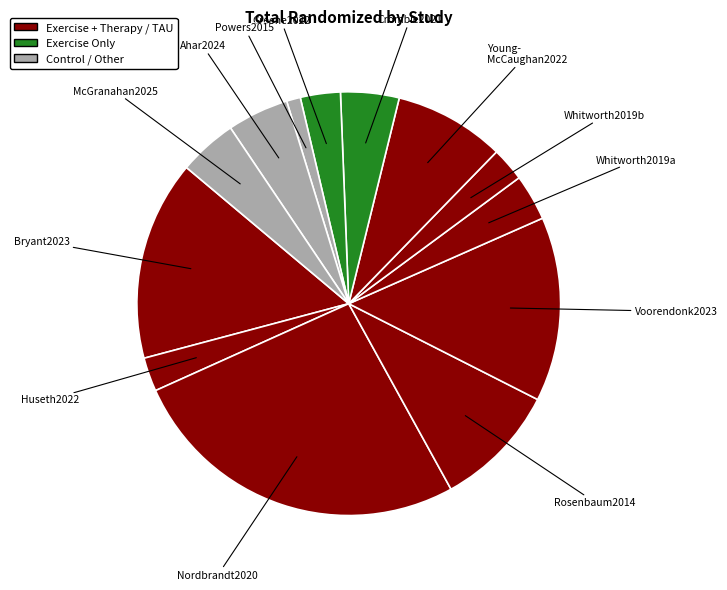

Rank the categories by value from highest to lowest.

Nordbrandt2020, Bryant2023, Voorendonk2023, Rosenbaum2014, Young-McCaughan2022, Ahar2024, Crombie2021, McGranahan2025, Whitworth2019a, Greene2022, Huseth2022, Whitworth2019b, Powers2015